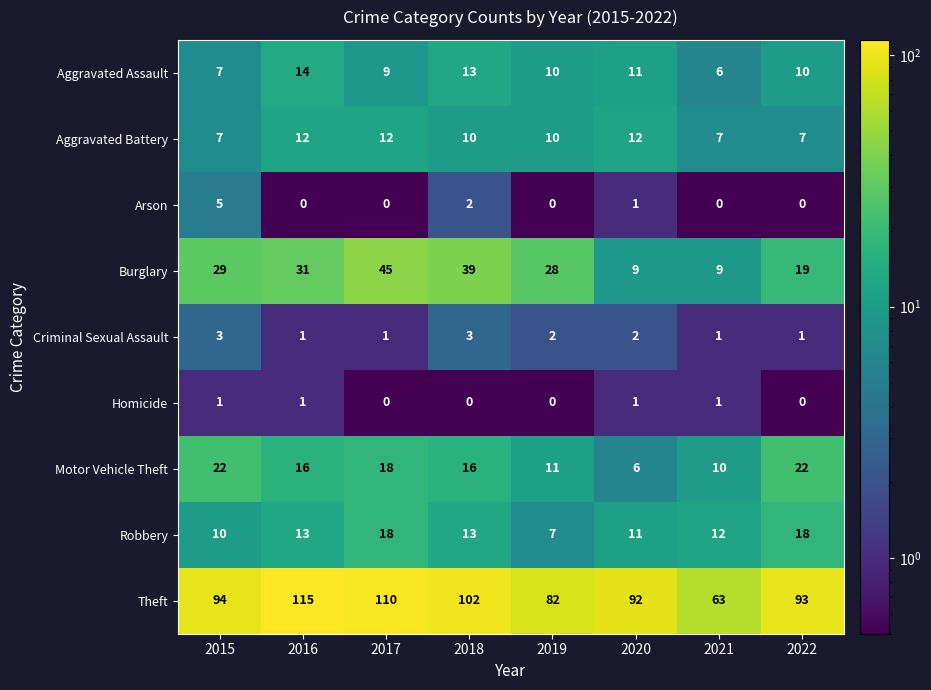

What is the maximum value for Criminal Sexual Assault?

3